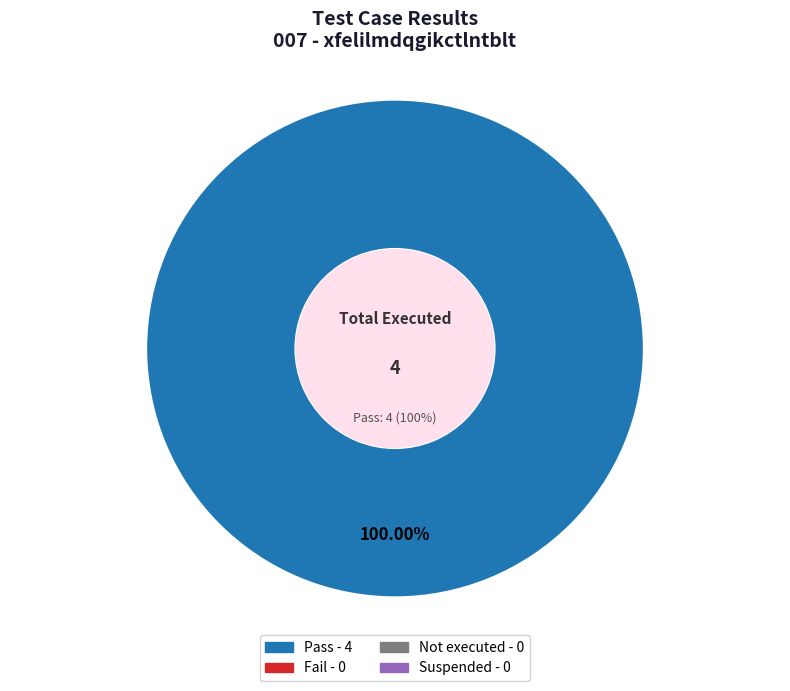

What is the largest slice in the pie chart?

Pass